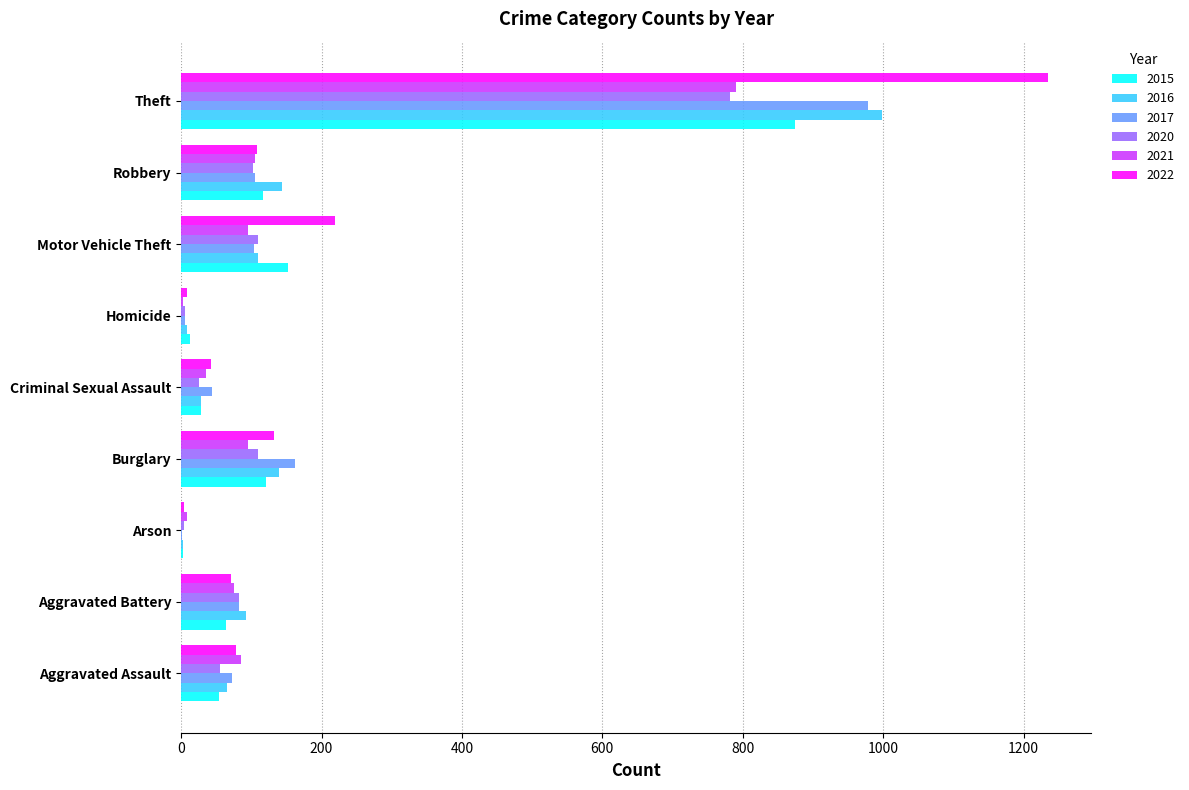

Which label corresponds to the largest value in the chart?

Theft